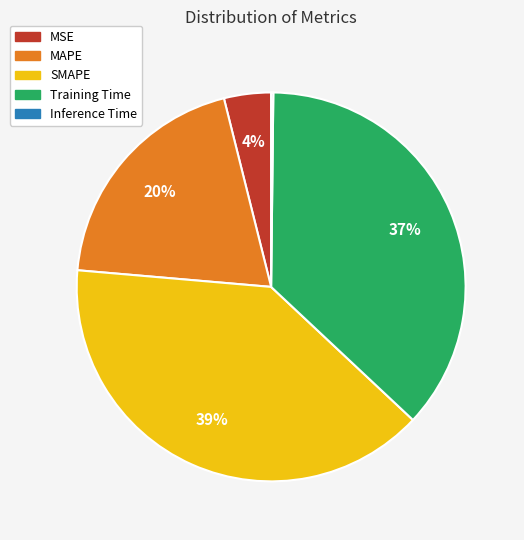

Which category has the biggest portion of the pie?

SMAPE